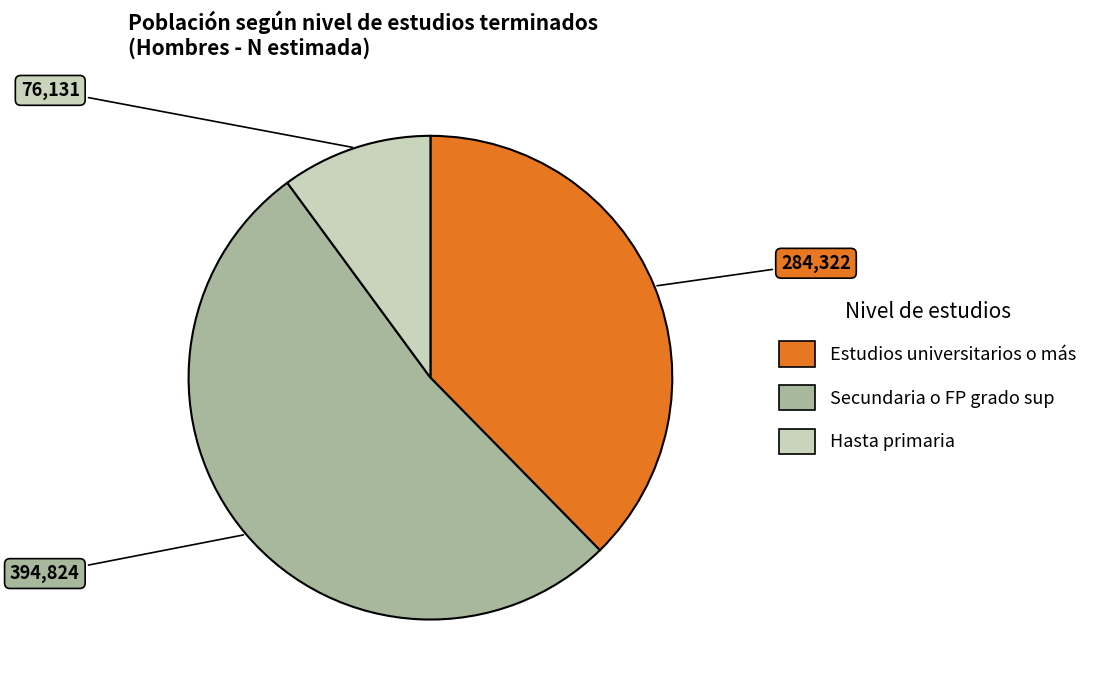

The Secundaria o FP grado sup slice represents 52% of the pie. True or false?

True